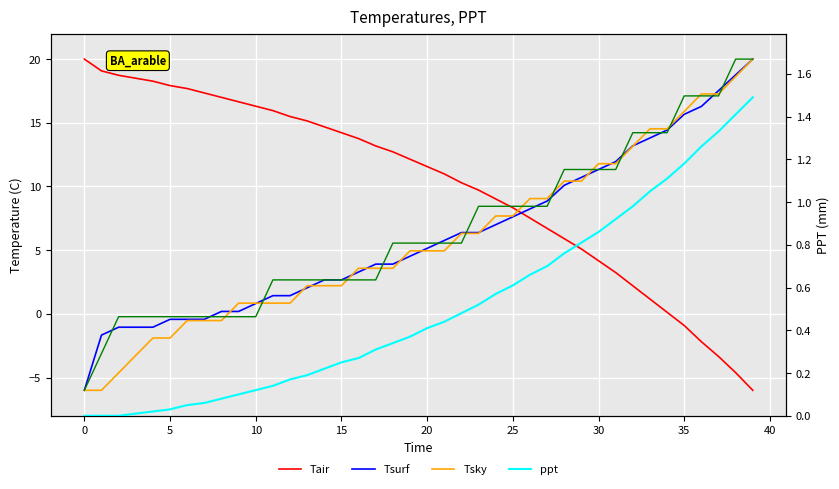

True or false: Tsurf has more than 0 interior local peaks.

False